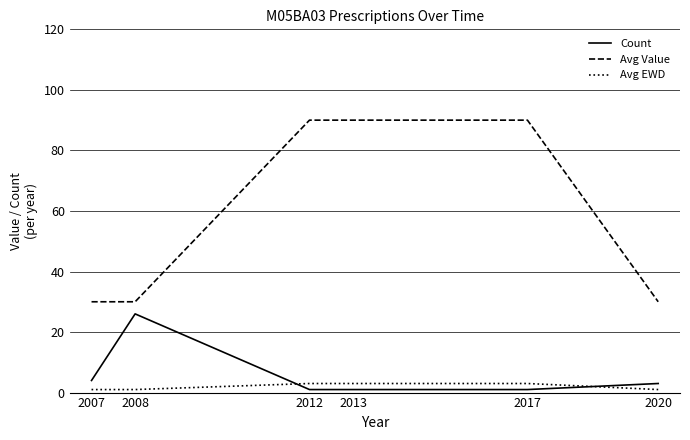

What is the difference between the second highest and second lowest values in the Count series?

3